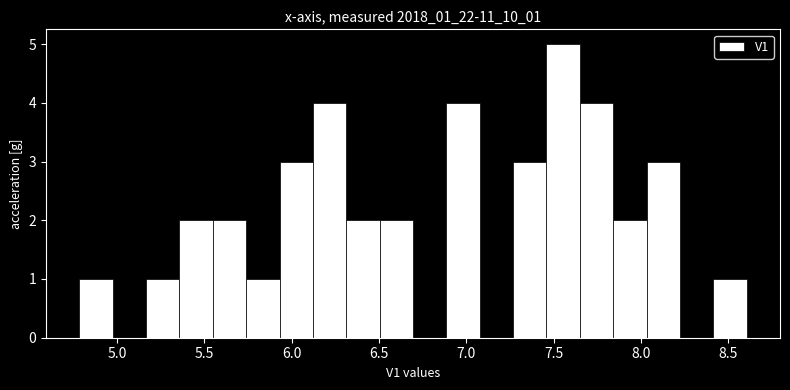

Read against the x-axis, roughly where is the centre of the tallest bar?

7.55